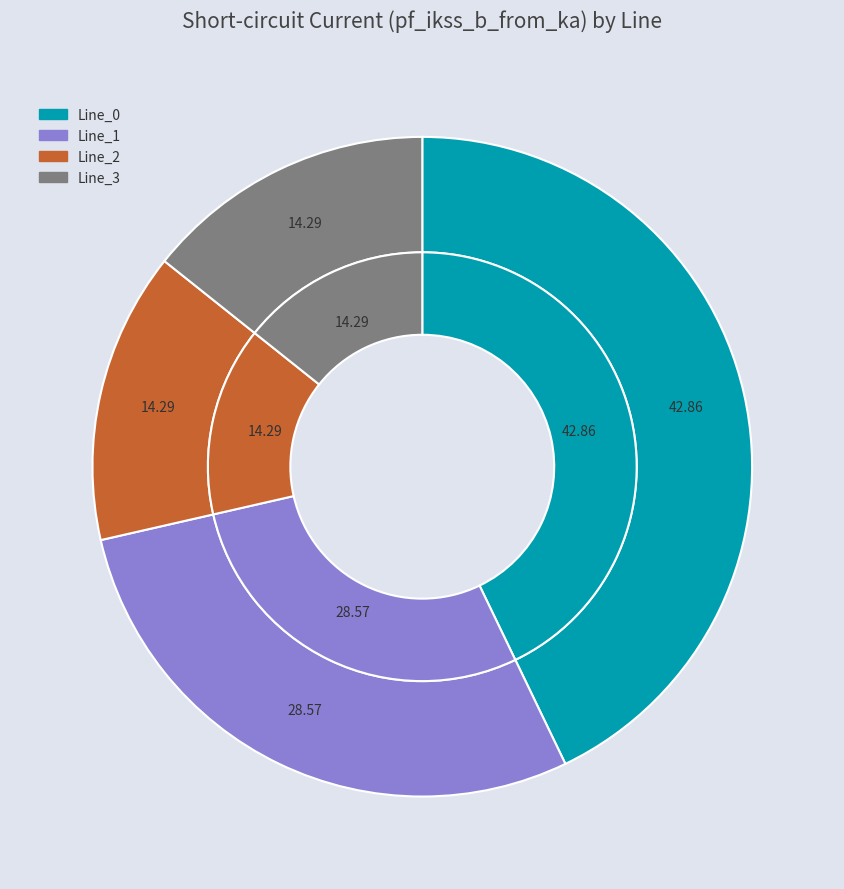

Does Line_1 account for over 50% of the chart?

No